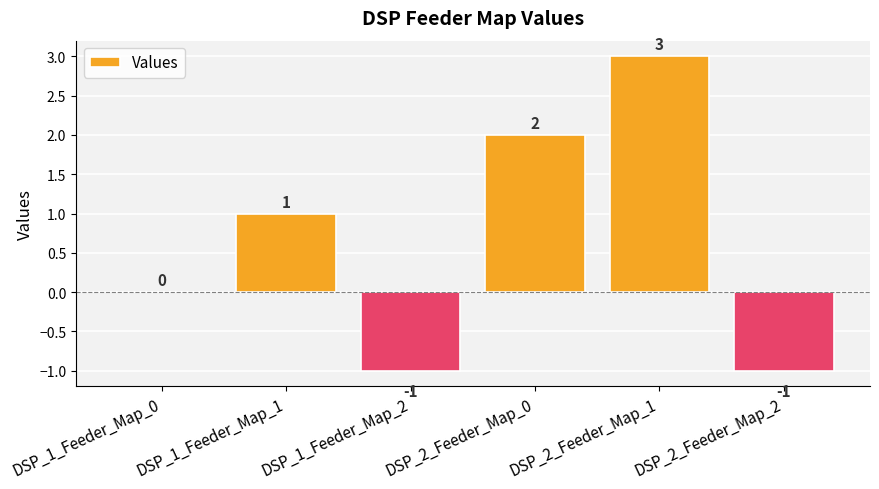

Count the values in the range -1 to 2.

5